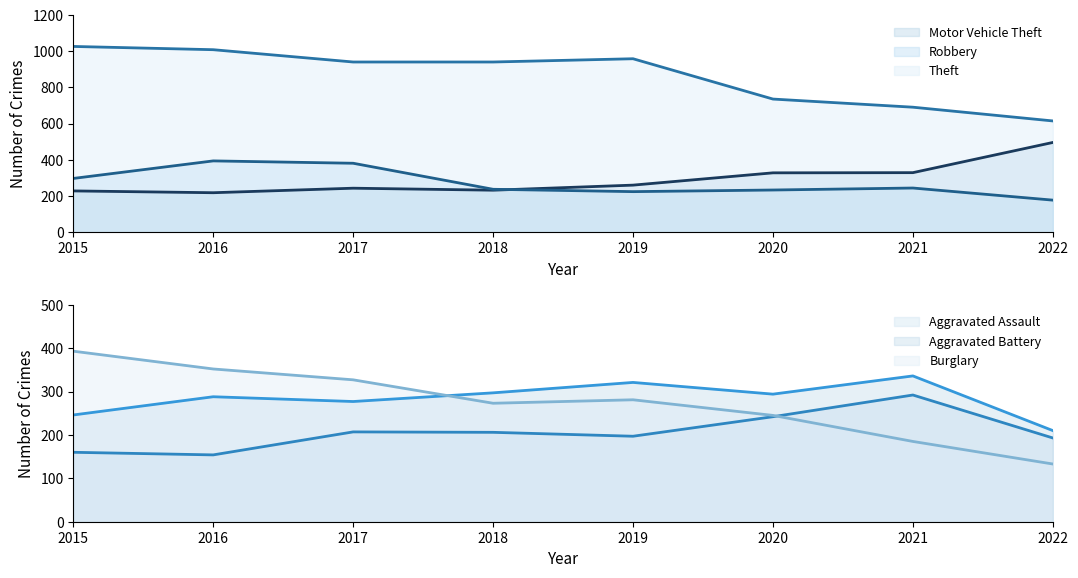

At which category does Aggravated Assault reach its first local peak?

2017